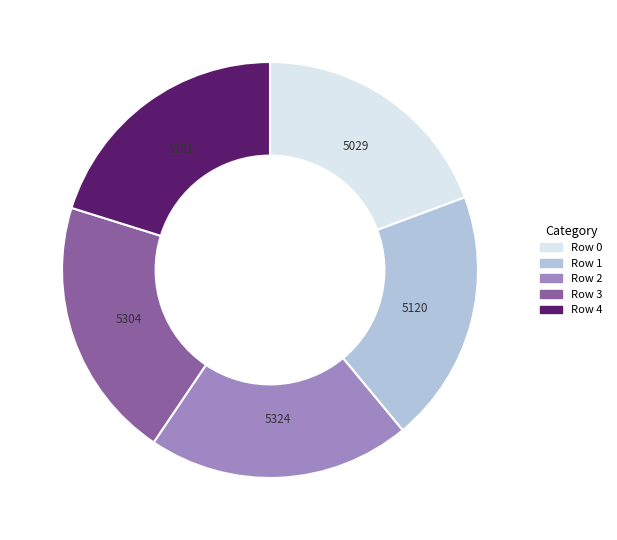

Is the sum of Row 2 and Row 4 greater than half?

No